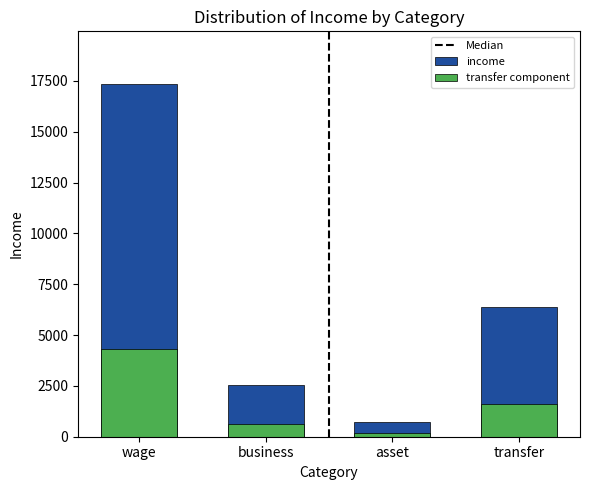

List the labels in order of value, smallest first.

asset, business, transfer, wage